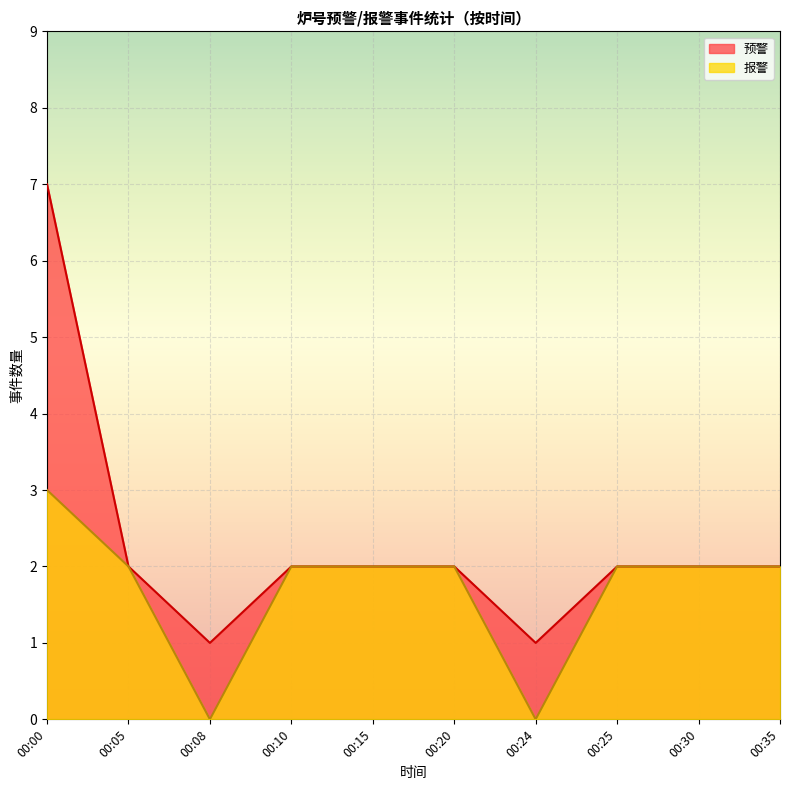

Is the value of 预警 at 00:10 greater than the value of 报警 at 00:00?

No